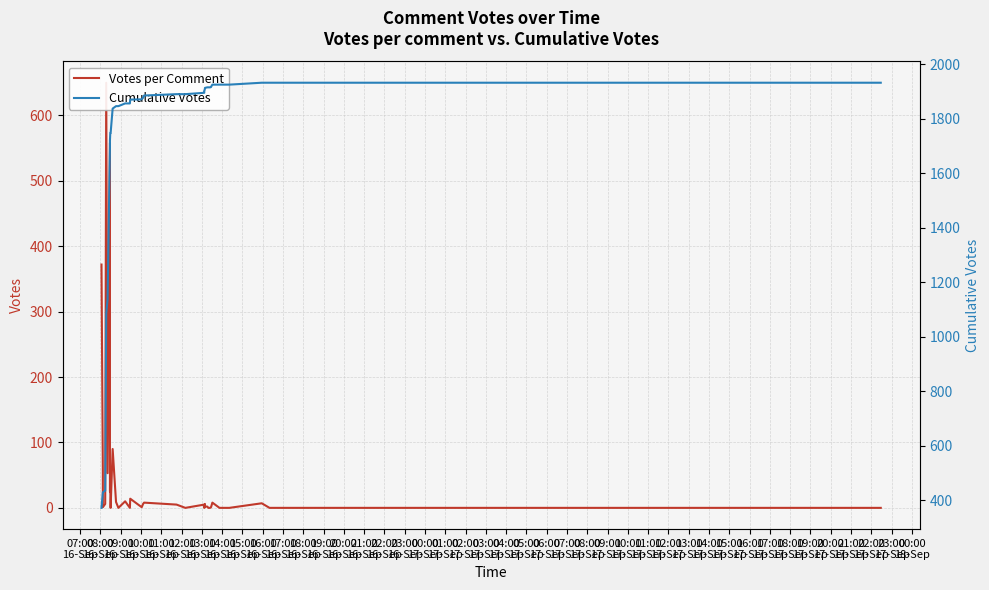

True or false: Cumulative Votes and Votes per Comment intersect in this chart.

False